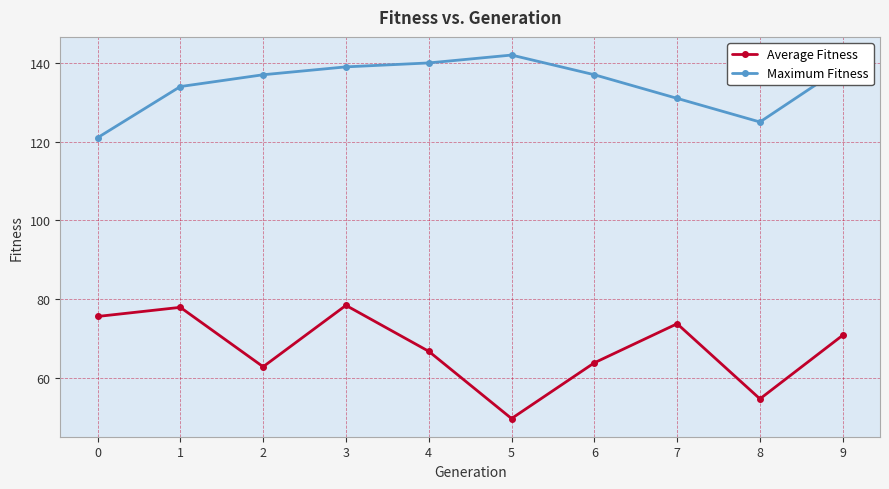

What is the average value of the Maximum Fitness series?

134.5